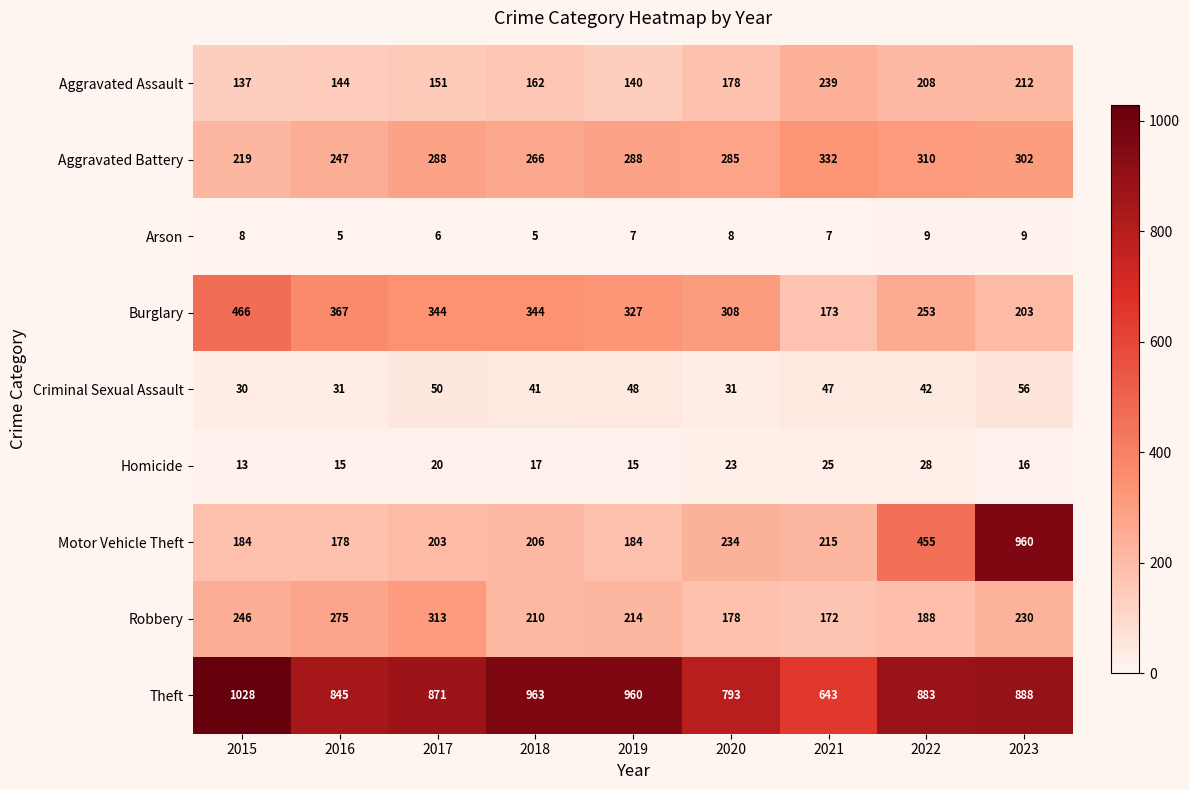

What is the greatest value displayed?

1028